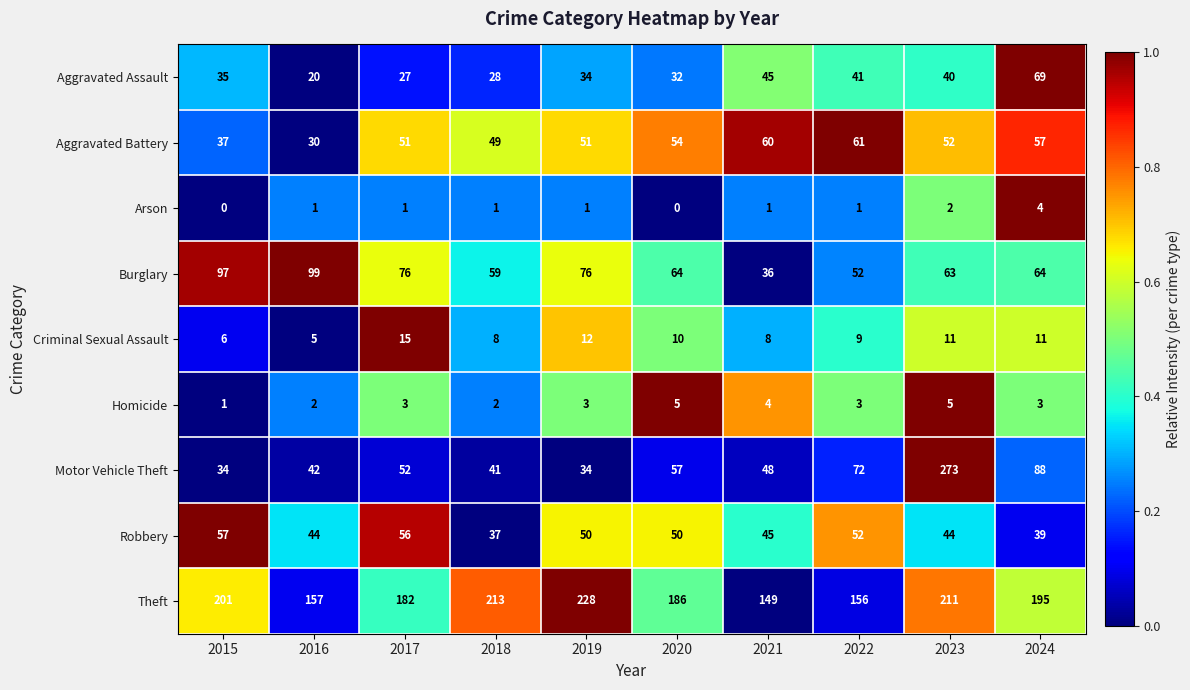

Count the number of data series in this chart.

9